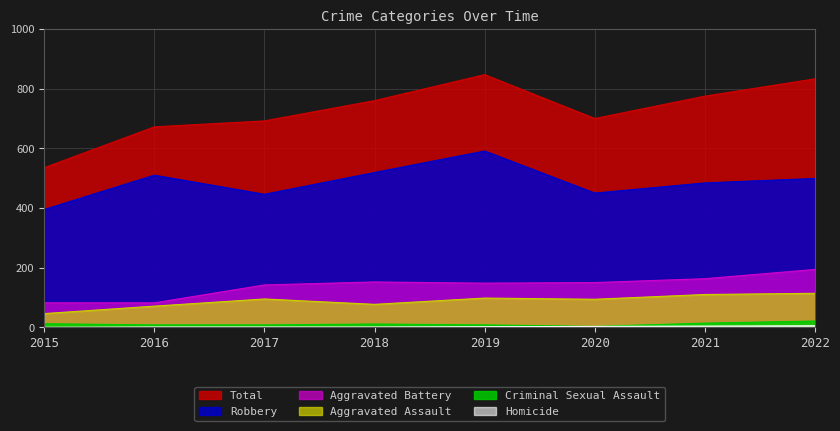

What is the value of the Robbery point at the 7th from the left?

484